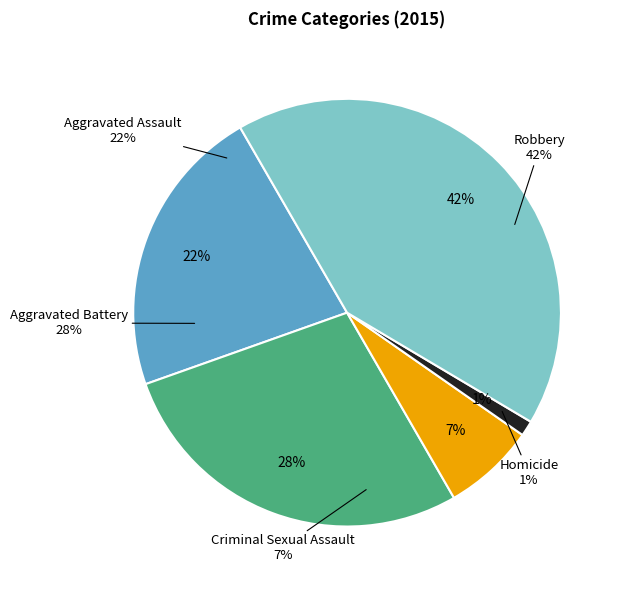

To the nearest percent, what is the difference between the largest and smallest slice percentages?

41%